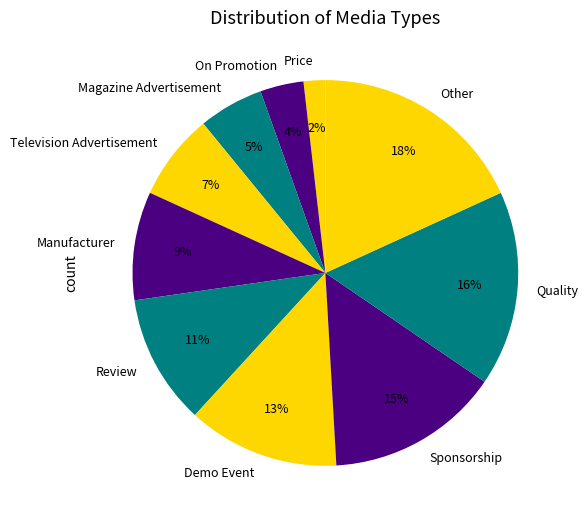

What is the largest slice in the pie chart?

Other